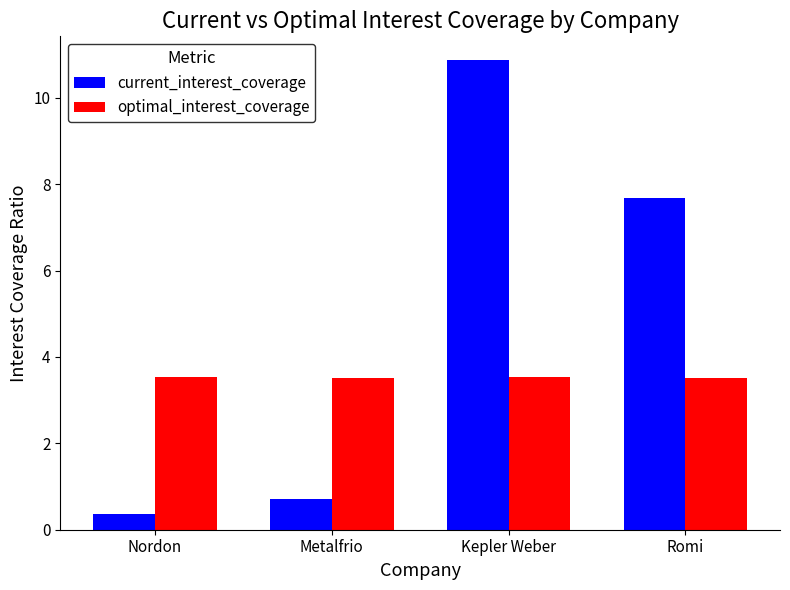

What is the lowest value of the optimal_interest_coverage series?

3.5